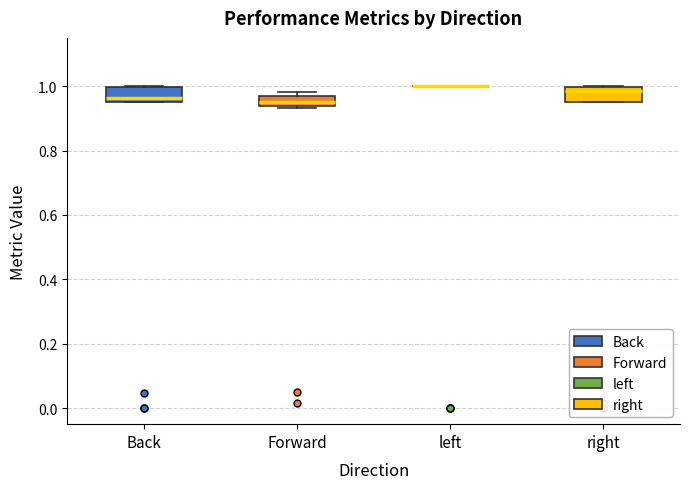

Reading left to right, transcribe this box plot: for each box, give where its median line is, the range the box spans, and where its two whiskers end, as read against the y-axis. The values are not printed on the chart, so give them approximately, as read against the axis.

Back: median 0.96 (just above the box's lower edge), box 0.96 to 1.00, whiskers 0.96 to 1.00
Forward: median 0.96 (inside the box), box 0.94 to 0.96, whiskers 0.94 to 0.98
left: box collapsed to a line at 1.00, whiskers 1.00 to 1.00
right: median 0.98, box 0.96 to 1.00, whiskers 0.96 to 1.00